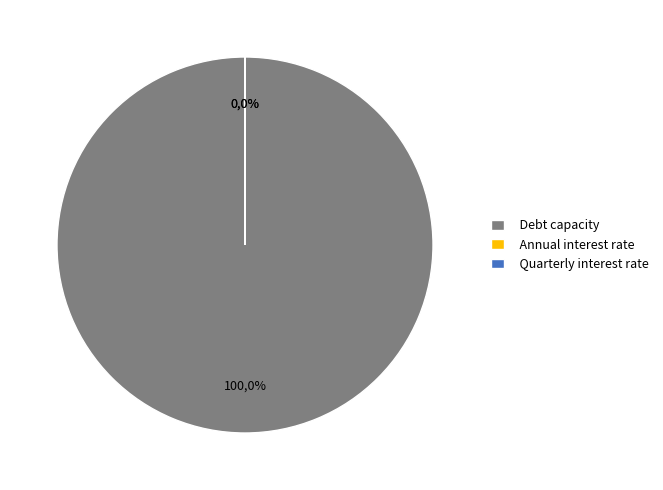

Between Annual interest rate and Quarterly interest rate, which is larger?

Annual interest rate